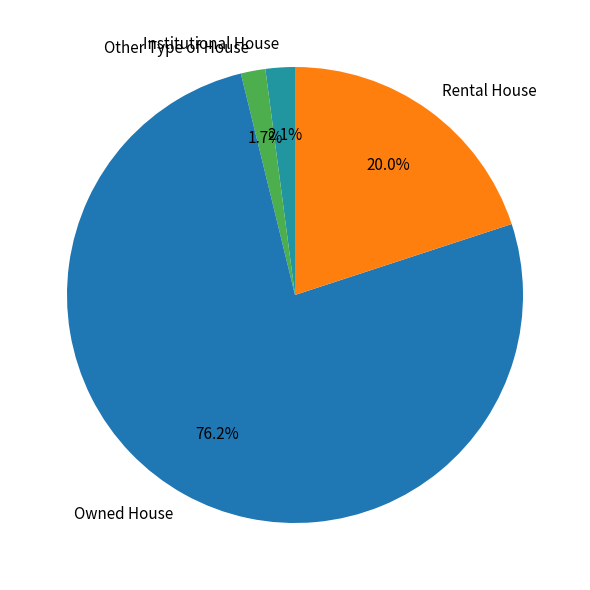

To the nearest percent, what is the combined percentage of Rental House and Owned House?

96%